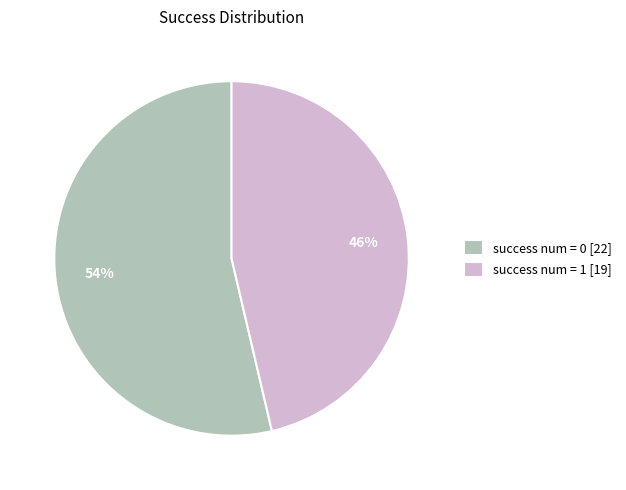

Rank the categories by value from lowest to highest.

success num = 1 [19], success num = 0 [22]